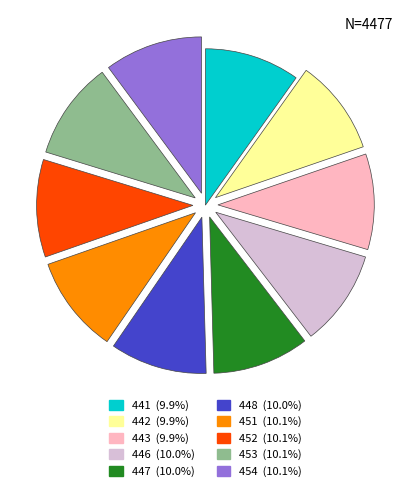

Is there a majority slice in this chart?

No